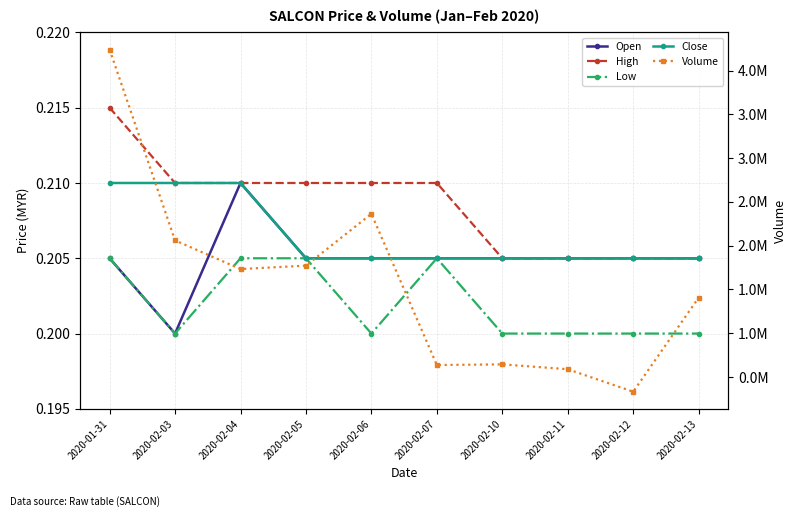

Reading left to right, extract all data points from this chart.

Open: 0.2	0.2	0.2	0.2	0.2	0.2	0.2	0.2	0.2	0.2
High: 0.2	0.2	0.2	0.2	0.2	0.2	0.2	0.2	0.2	0.2
Low: 0.2	0.2	0.2	0.2	0.2	0.2	0.2	0.2	0.2	0.2
Close: 0.2	0.2	0.2	0.2	0.2	0.2	0.2	0.2	0.2	0.2
Volume: 4240600.0	2059800.0	1732500.0	1771400.0	2363700.0	636100.0	643500.0	588000.0	331000.0	1406000.0